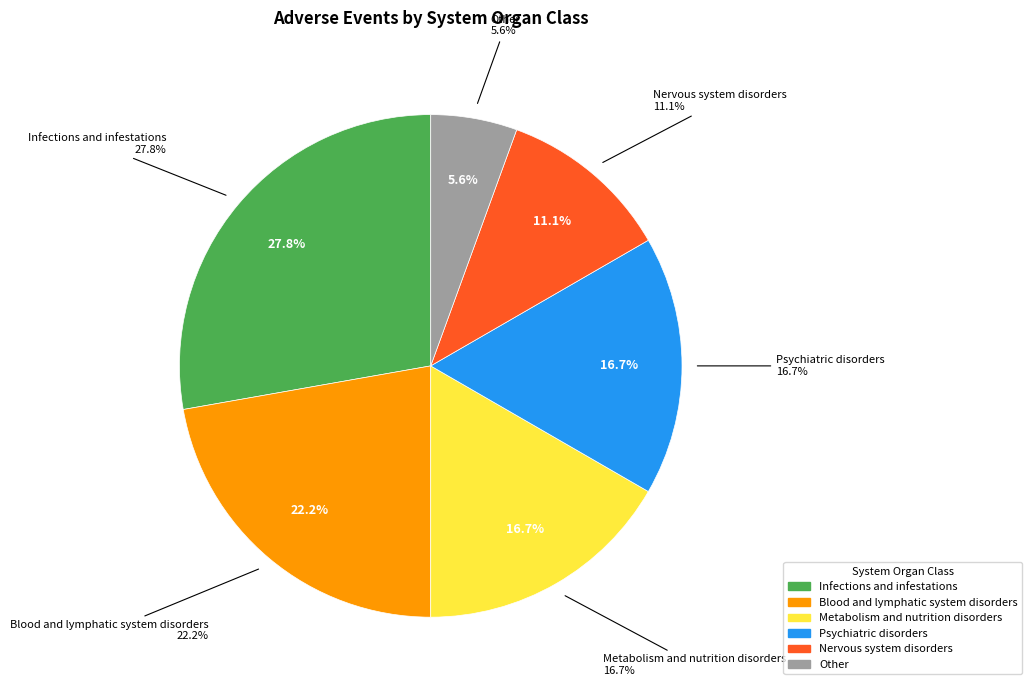

What is the total percentage of Blood and lymphatic system disorders and Infections and infestations?

50.0%